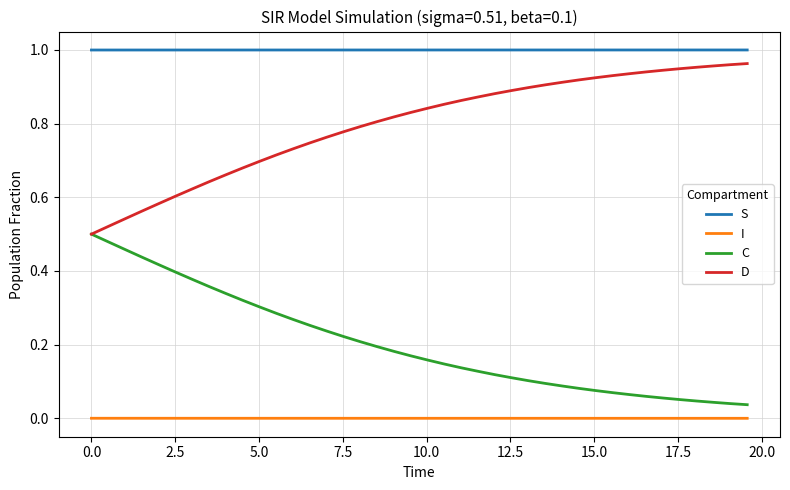

Which series has the largest total across all categories?

S